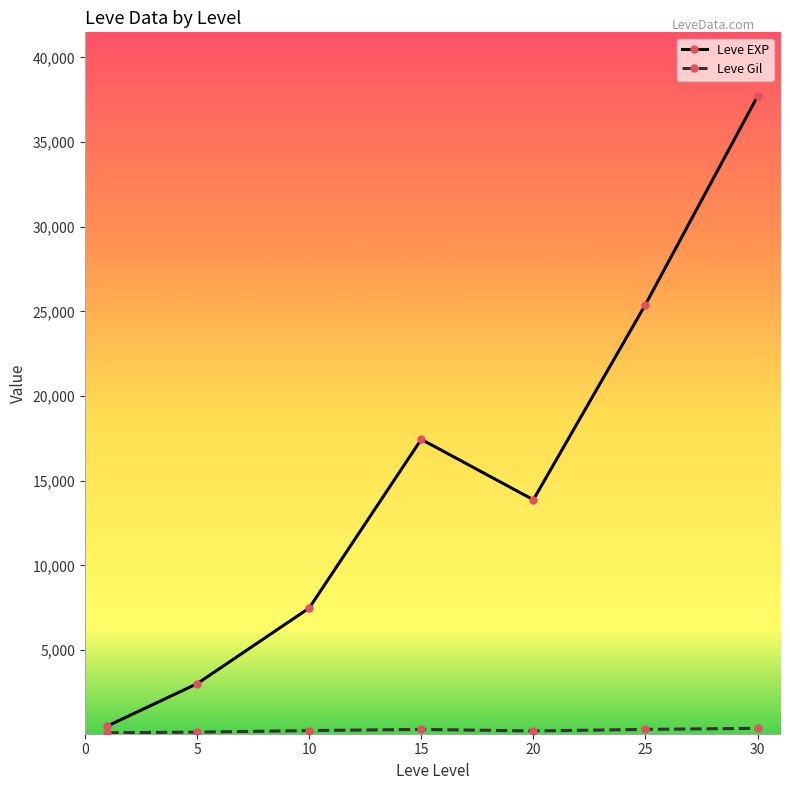

Which series has the largest range (max minus min)?

Leve EXP